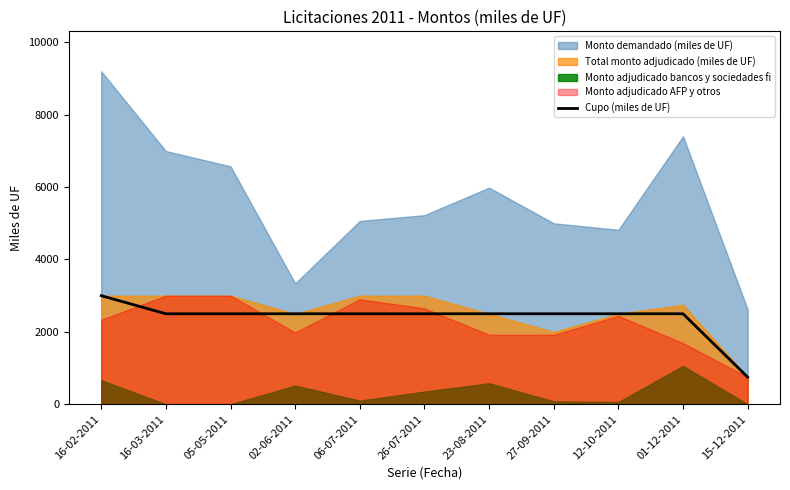

Is it true that Cupo (miles de UF) equals 3000 at 16-02-2011?

True